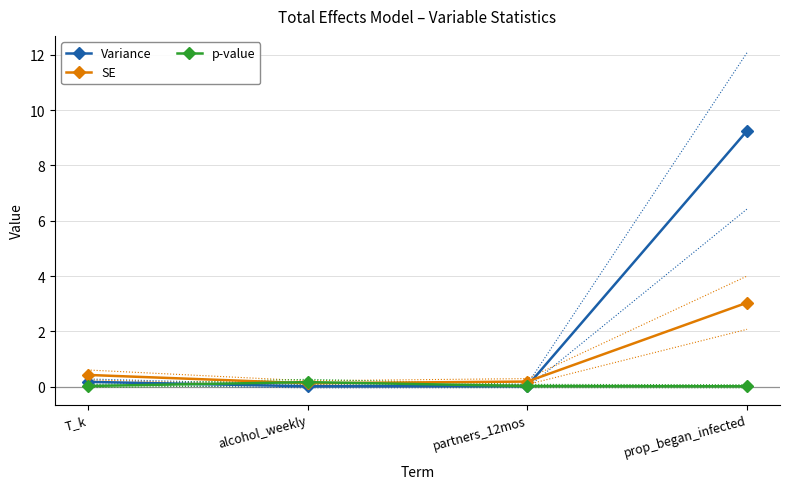

True or false: p-value has a value of 0.0 at T_k.

False